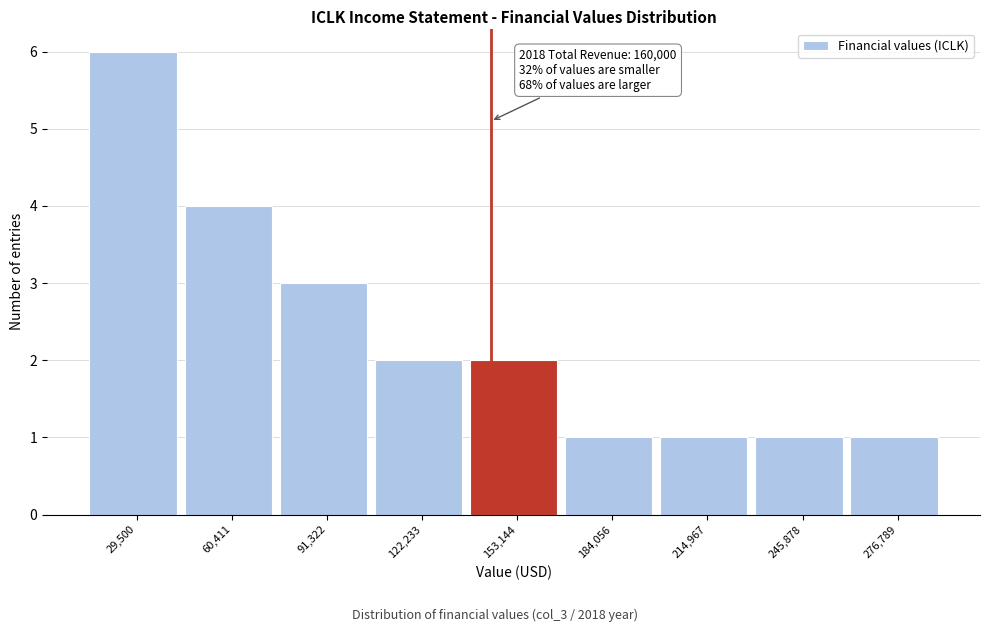

Reading left to right, transcribe all the data shown in this chart.

6	4	3	2	2	1	1	1	1